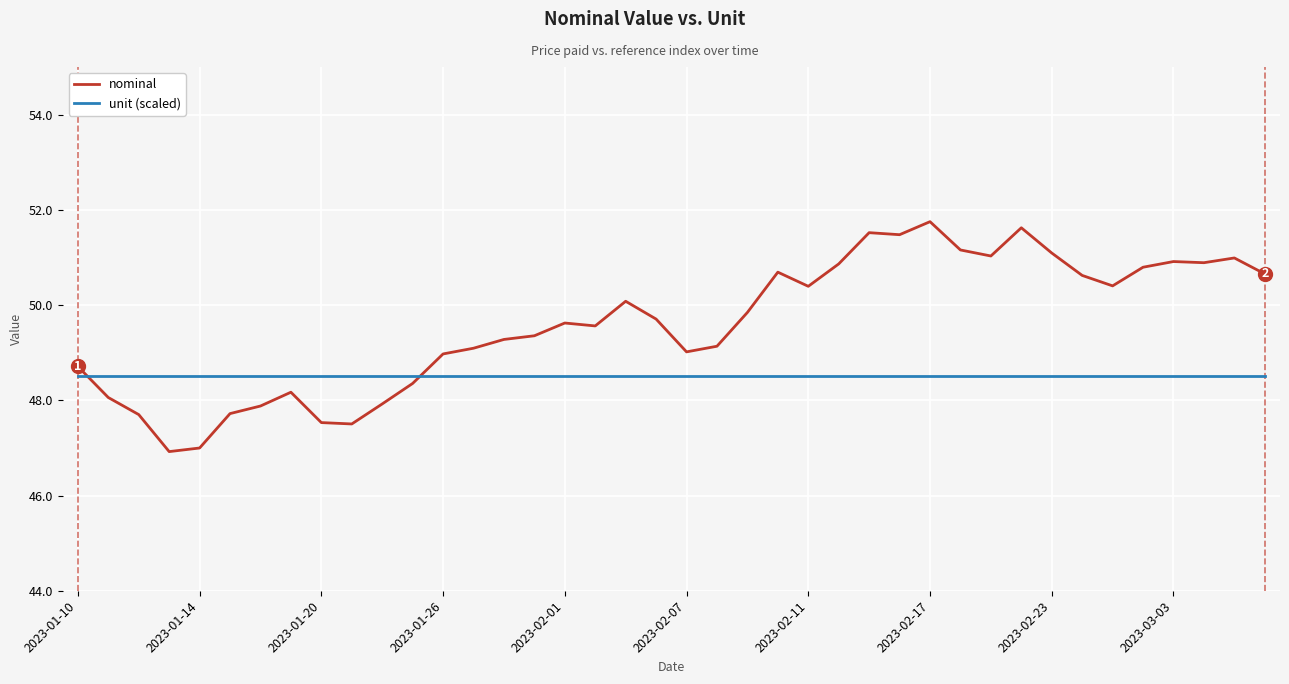

Which series has the largest total across all categories?

nominal